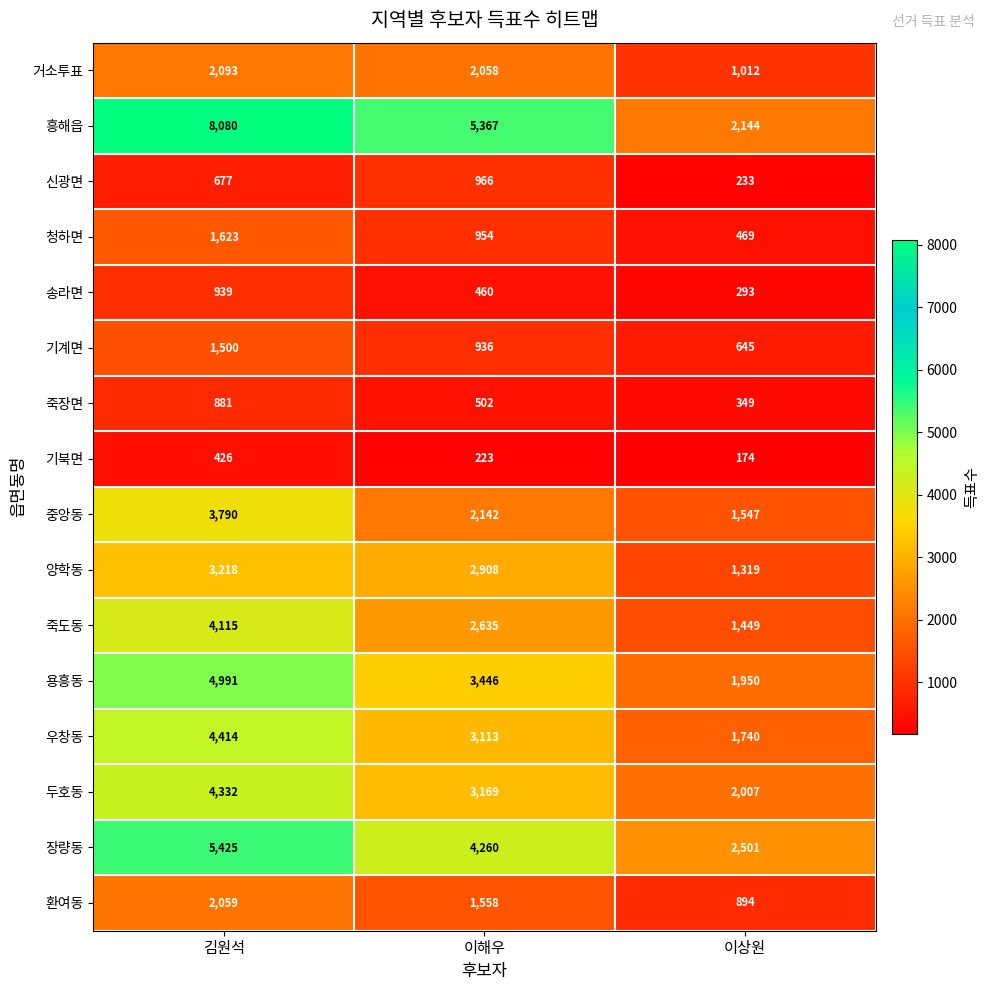

What is the sum of all 용흥동 values?

10387